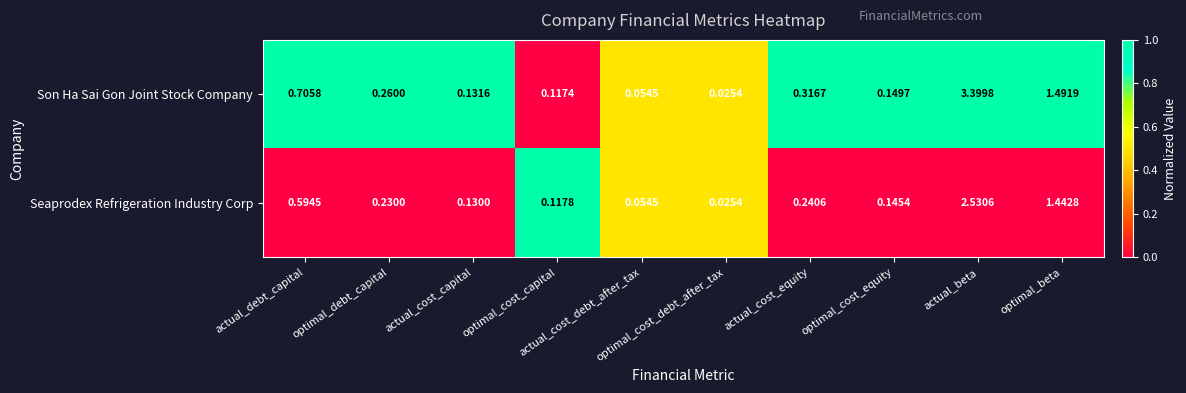

List the series in order of their overall mean, lowest first.

Seaprodex Refrigeration Industry Corp, Son Ha Sai Gon Joint Stock Company